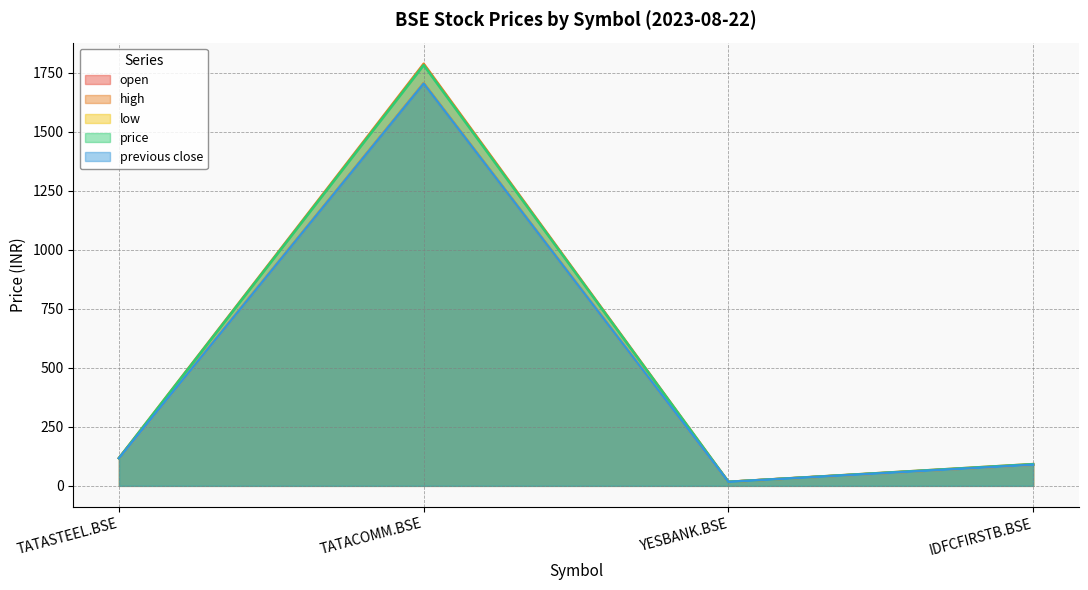

What is the label of the 2nd point from the left?

TATACOMM.BSE